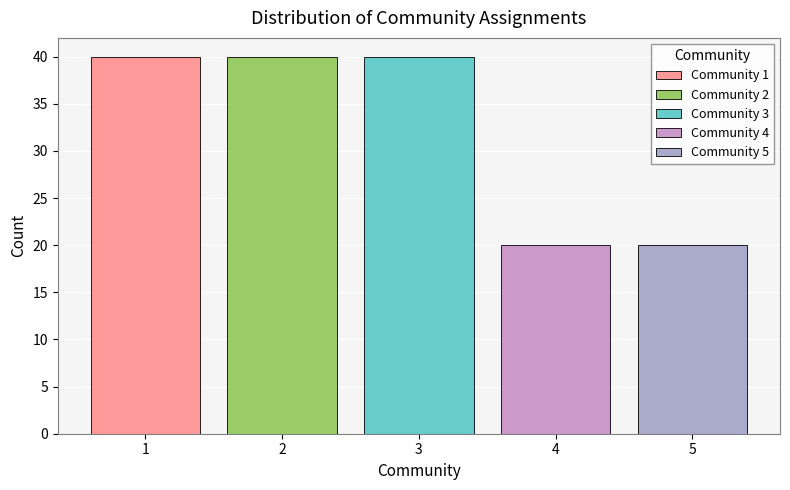

Reading right to left, transcribe all the data shown in this chart.

20	20	40	40	40